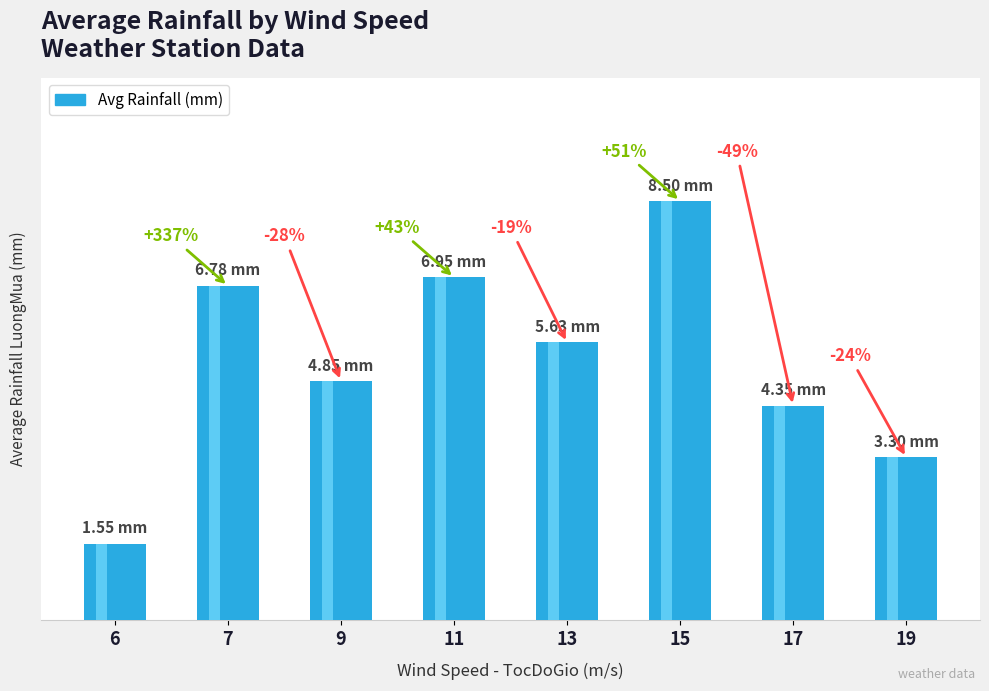

How many data points are above 5?

4